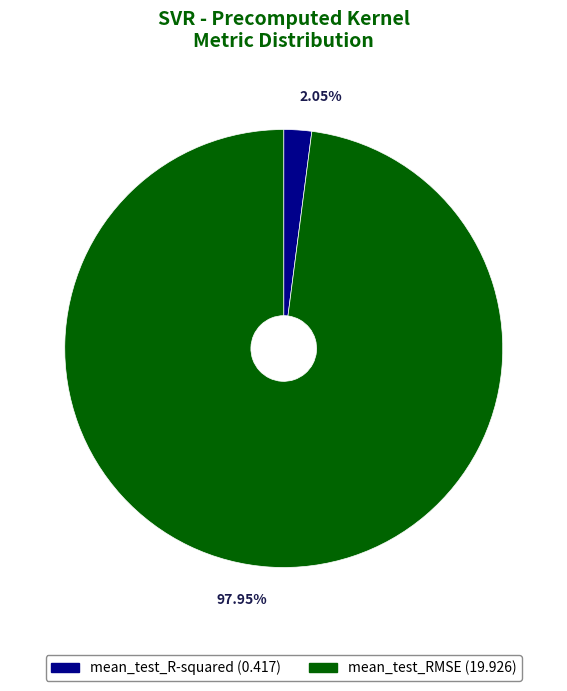

To the nearest percent, what percentage of the pie is mean_test_RMSE?

98%